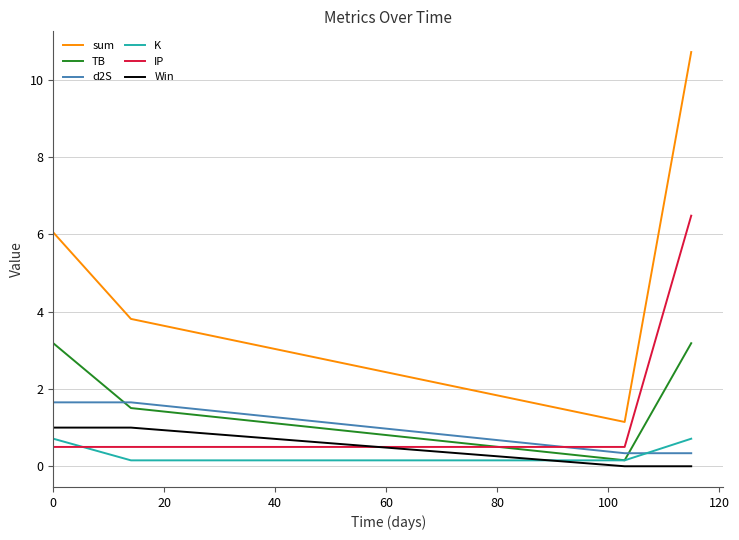

Which series has the largest range (max minus min)?

sum